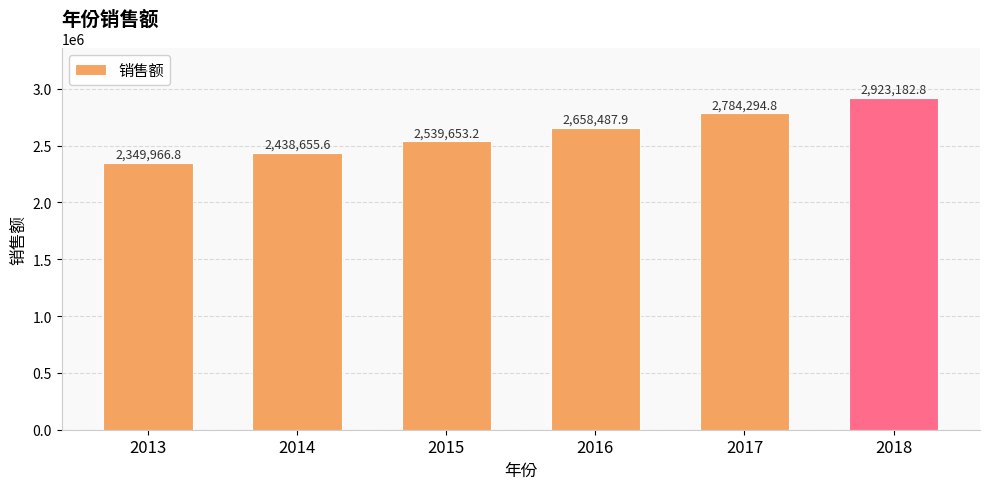

List the labels in order of value, smallest first.

2013, 2014, 2015, 2016, 2017, 2018